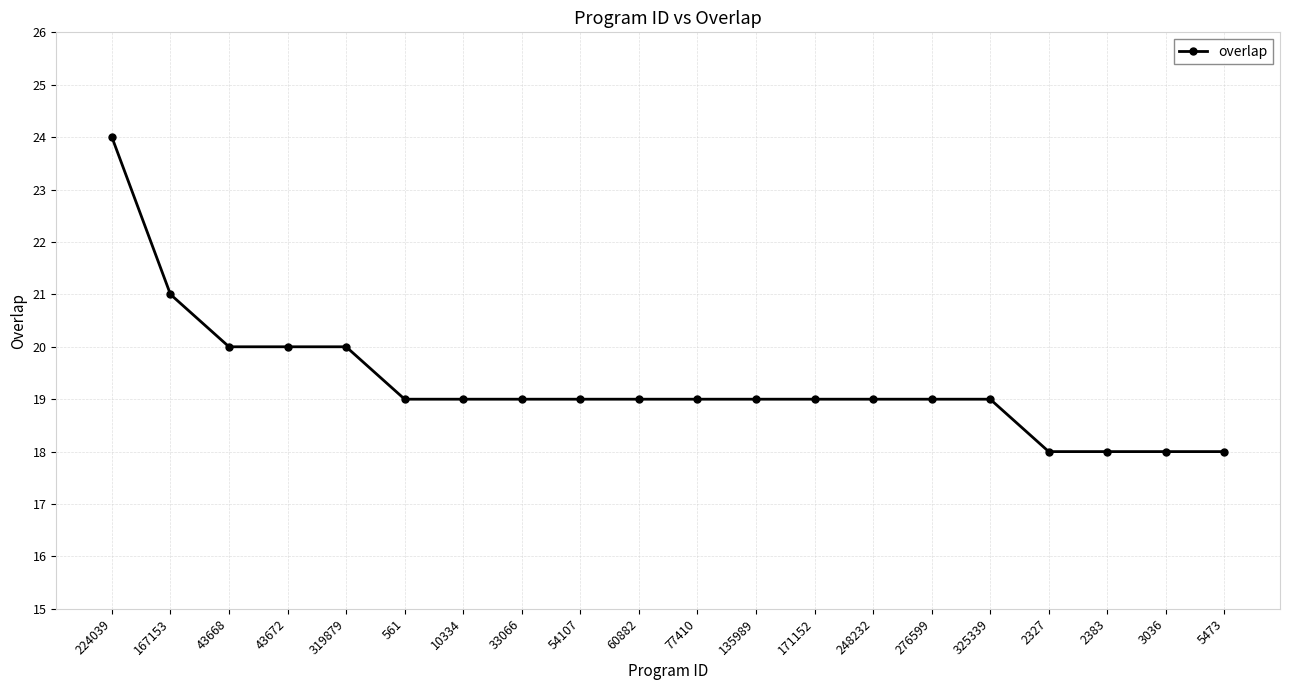

At which label is the value closest to 21?

167153